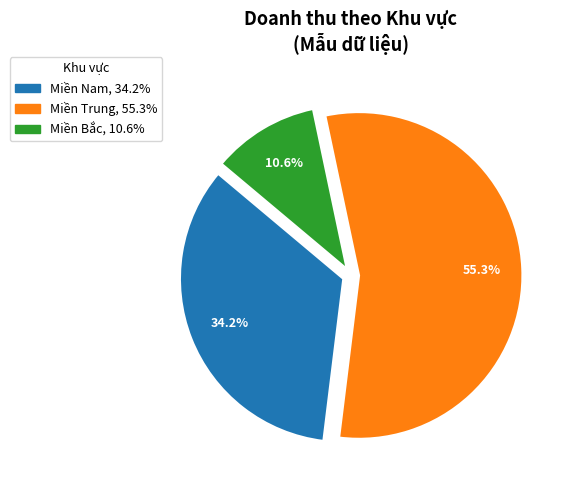

How many slices are in this pie chart?

3